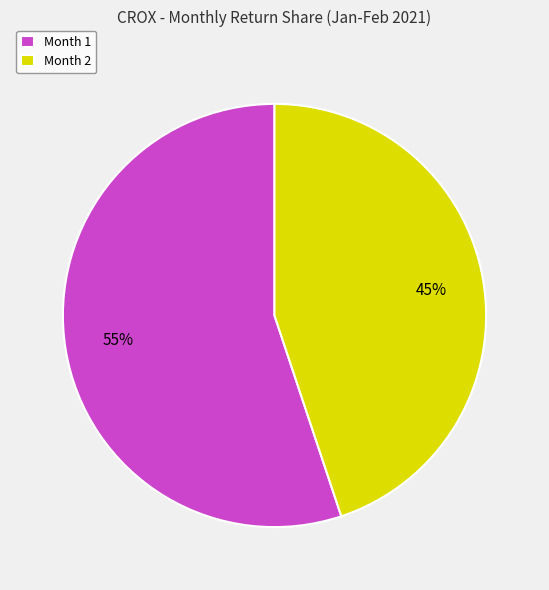

What percentage is the Month 2 slice, to the nearest percent?

45%